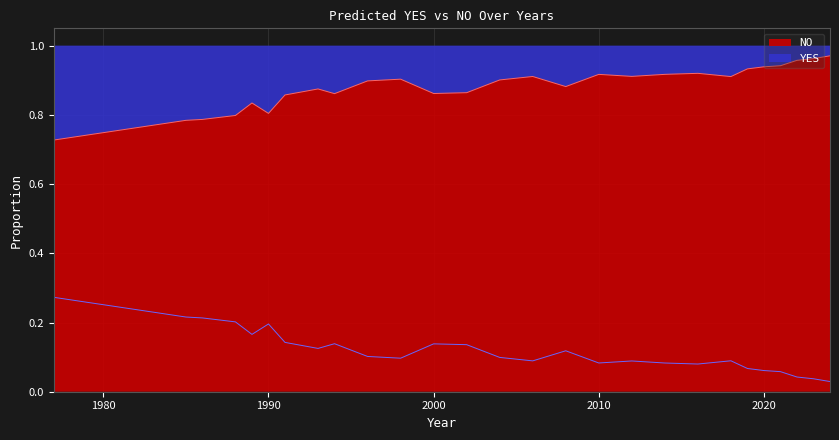

How many categories are shown in the chart?

27